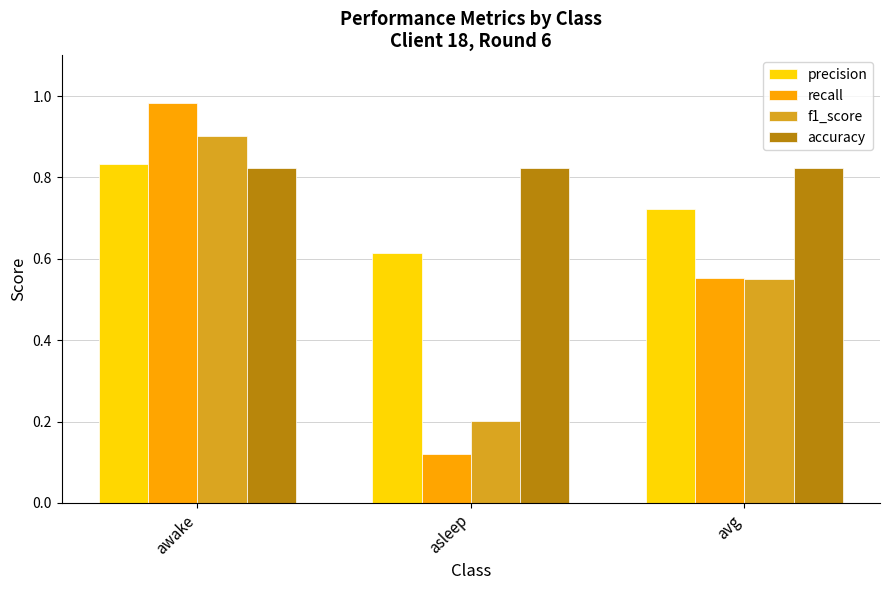

Which series changed the most between asleep and avg?

recall